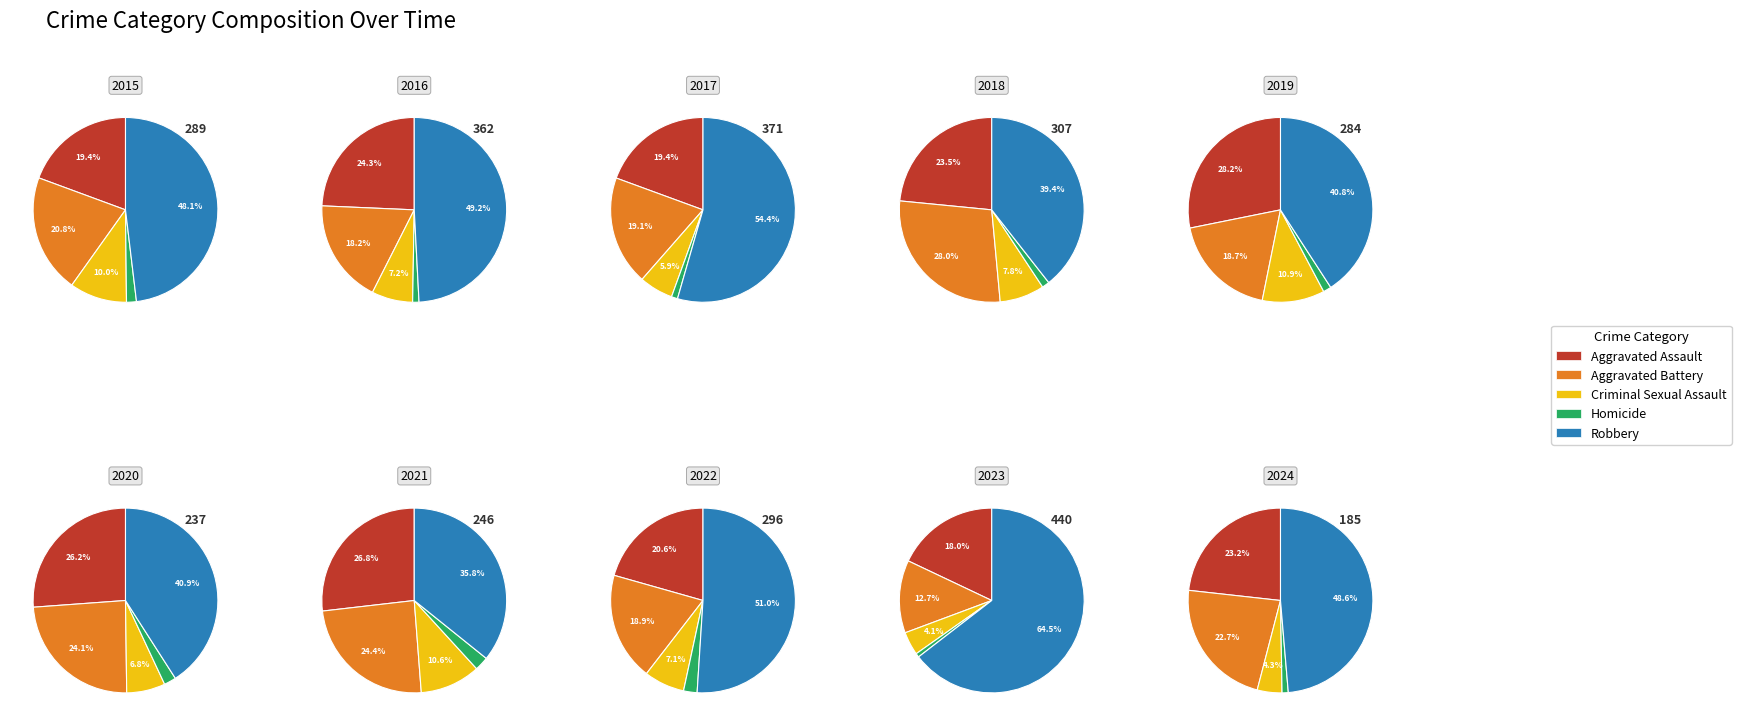

To the nearest percent, what is the difference between the 6 and 7 slice percentages?

1%